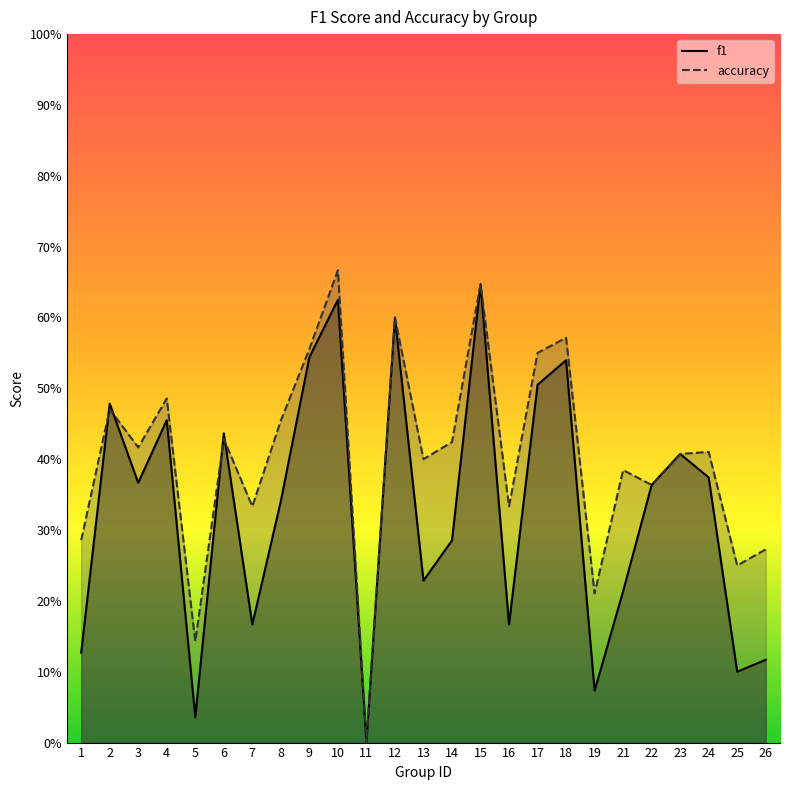

Count the accuracy values in the range 0 to 1.

25